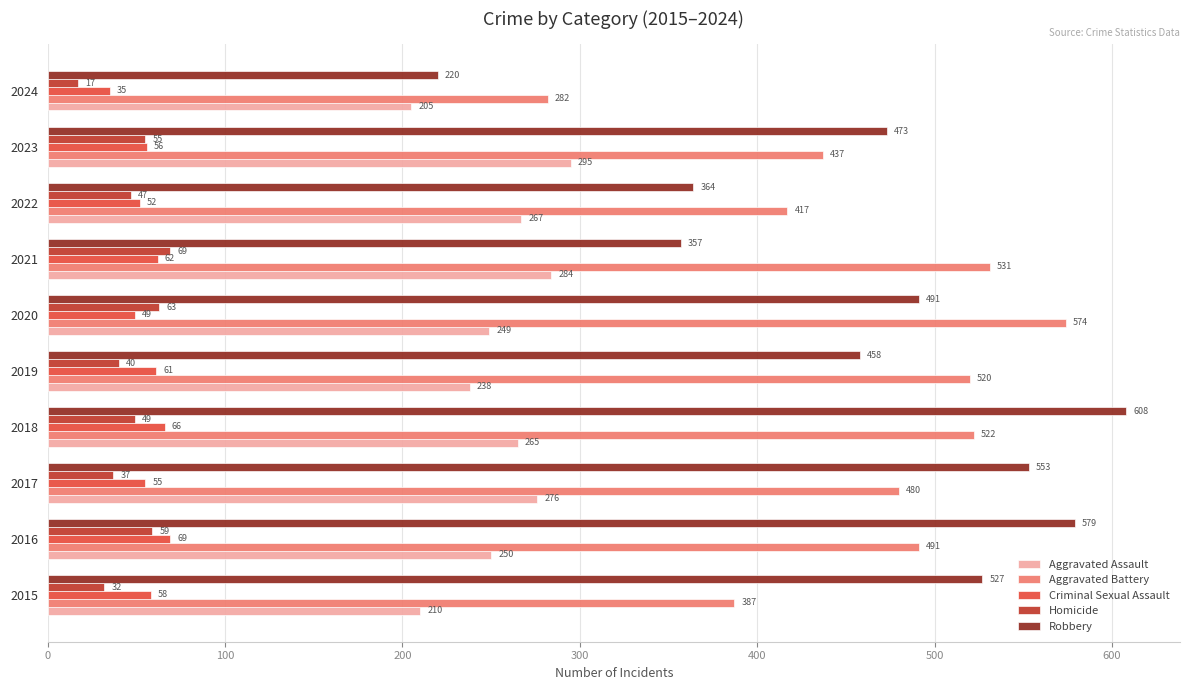

Which series changed the most between 2020 and 2021?

Robbery